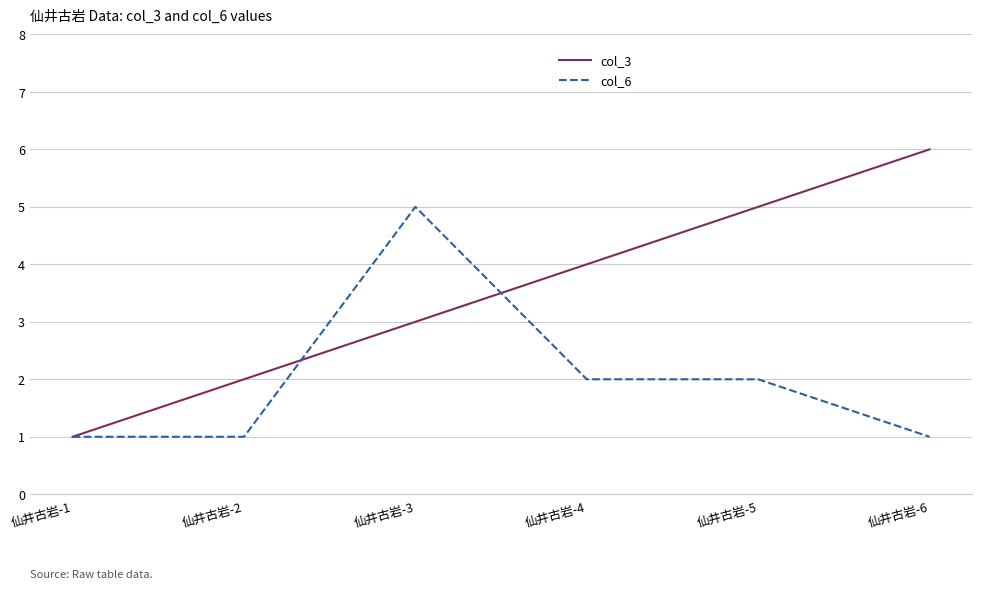

What is the difference between the maximum and second lowest values in the col_3 series?

4